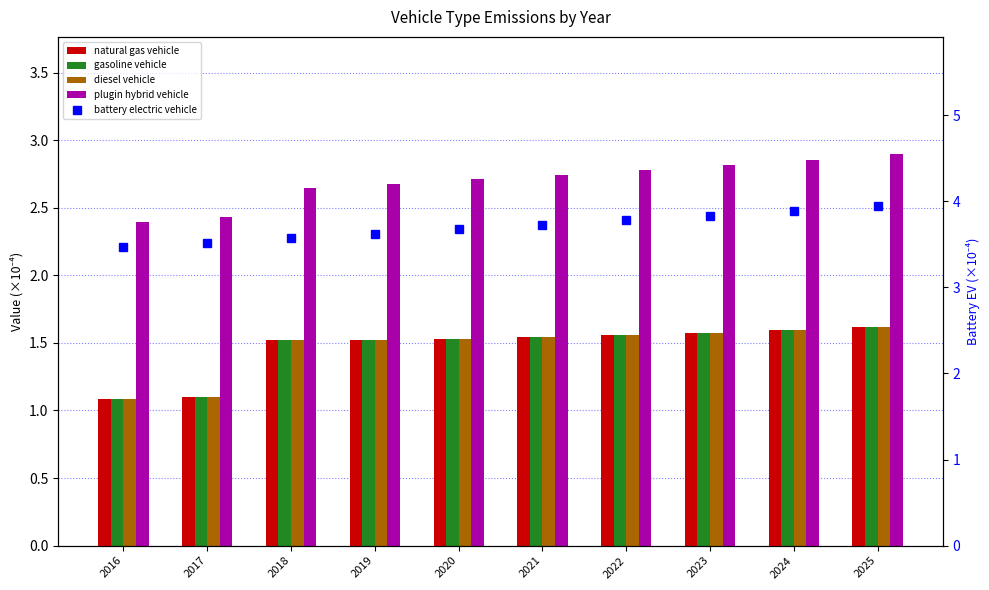

What is the maximum value shown in the chart?

3.9